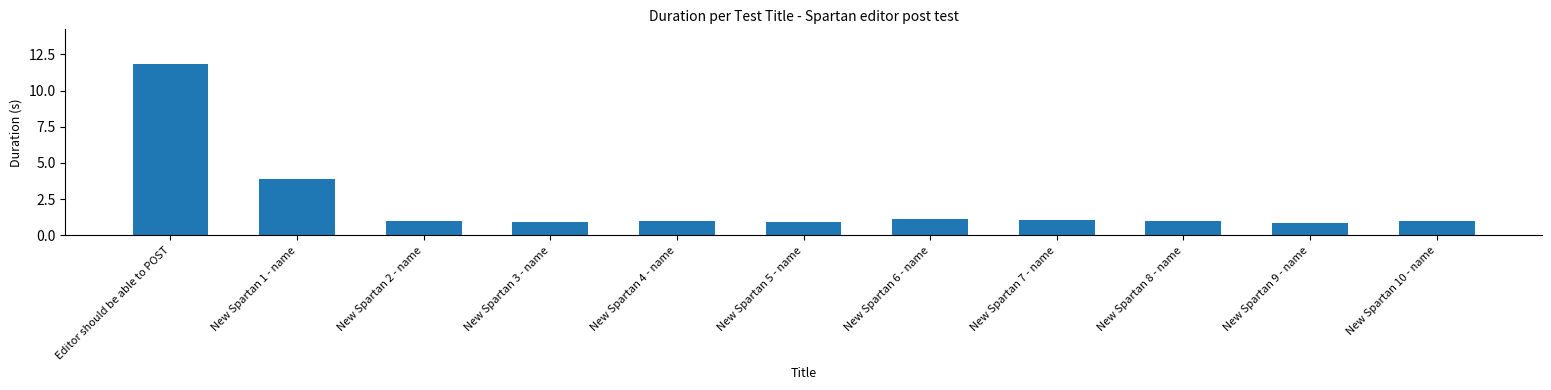

At which label does the data first exceed 1?

Editor should be able to POST